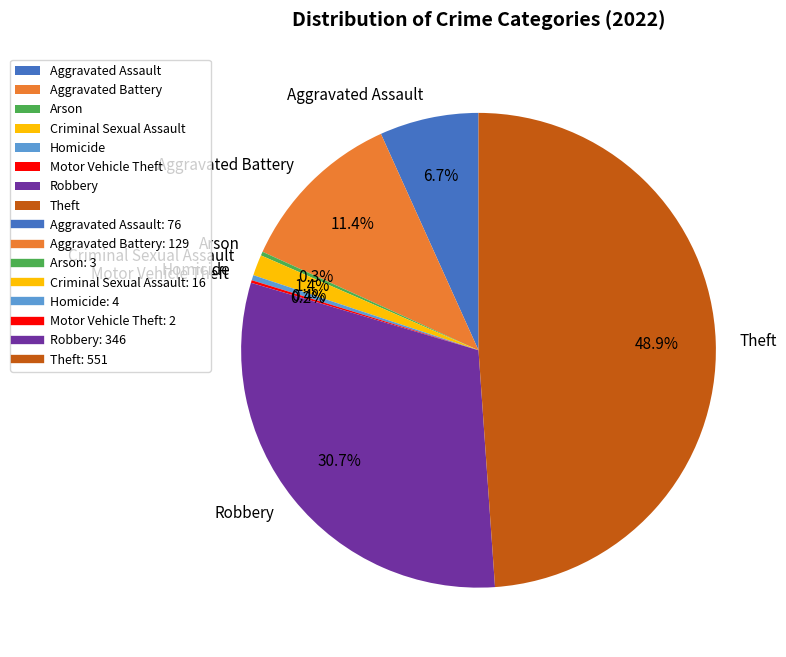

Combined, do Theft and Homicide account for over 50%?

No